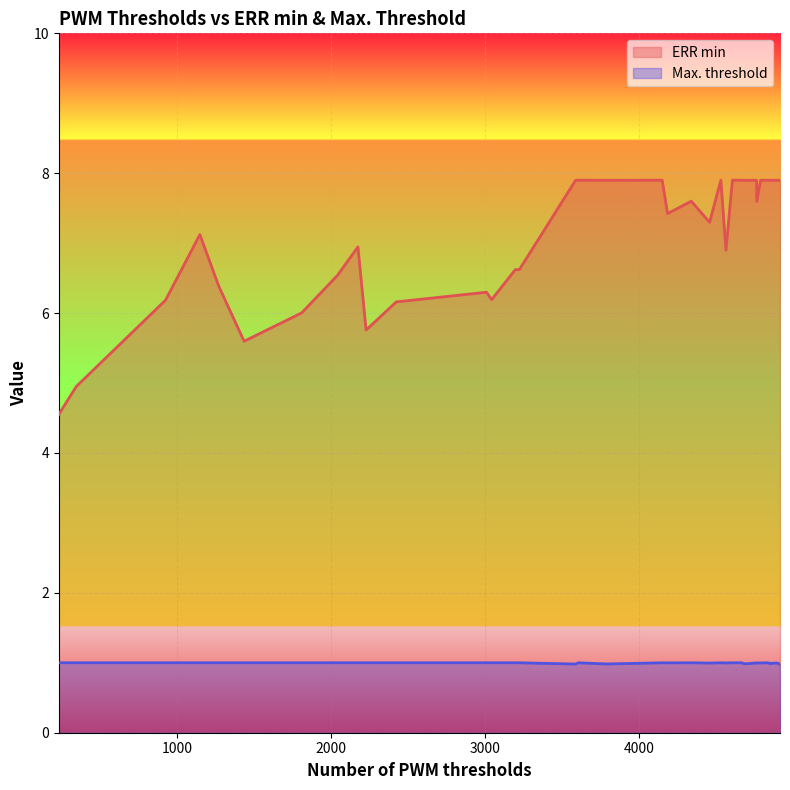

Which series has the largest total across all categories?

ERR min